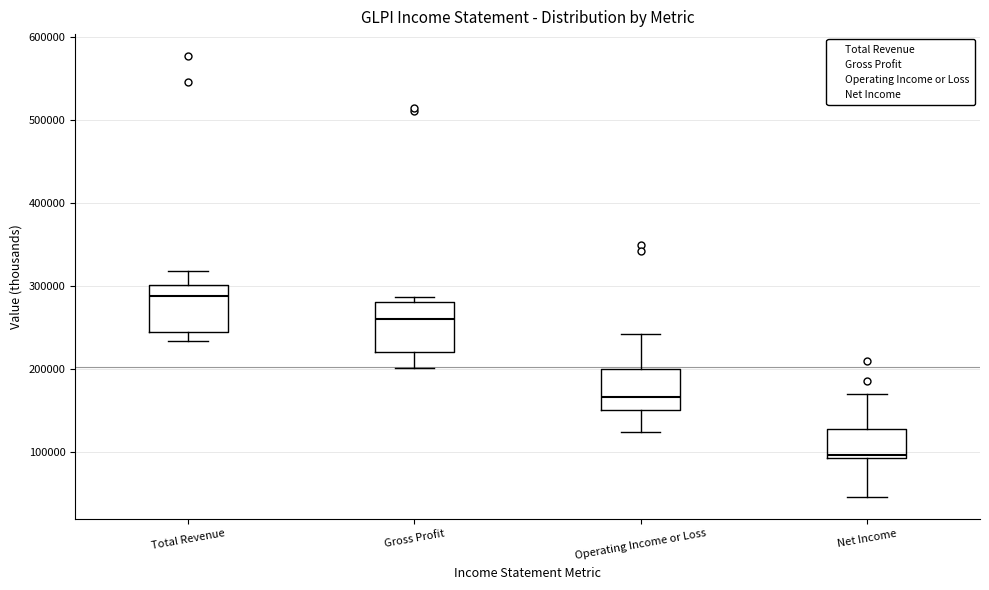

Which box's median line is the highest?

Total Revenue